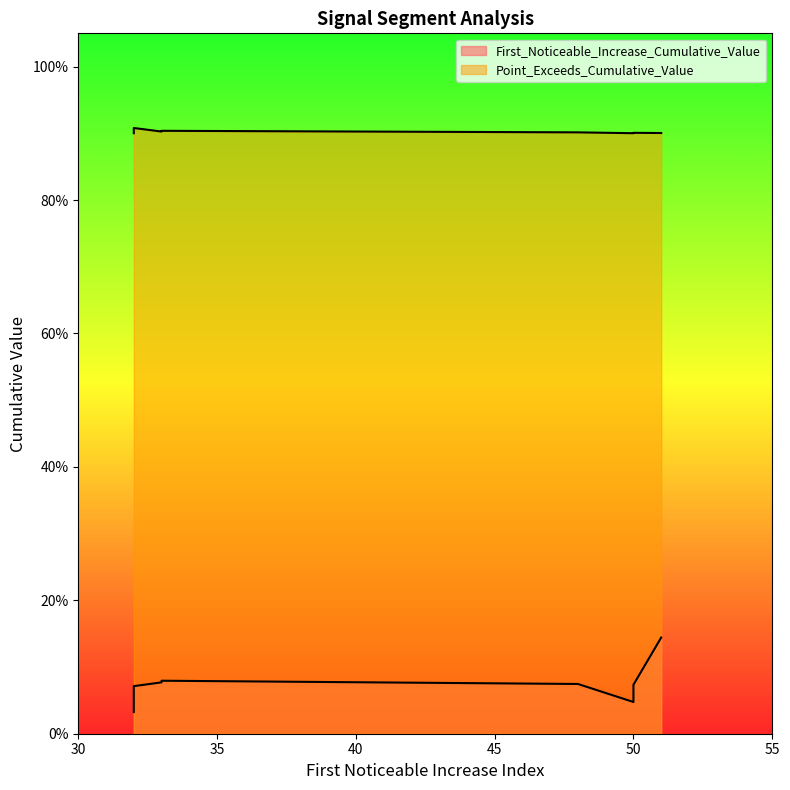

How many First_Noticeable_Increase_Cumulative_Value values are between 0 and 1?

10